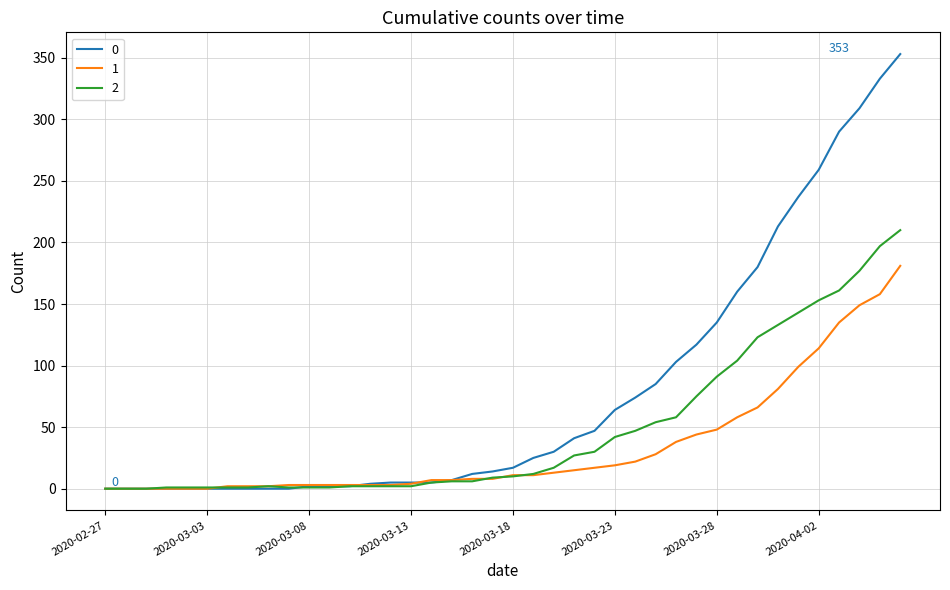

Rank the series by their maximum value, from lowest to highest.

1, 2, 0